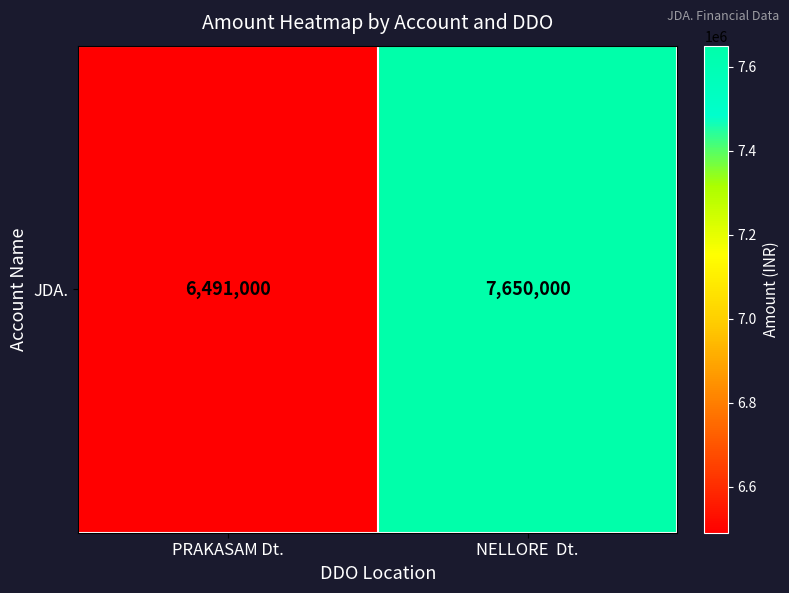

Reading left to right, extract all data points from this chart.

PRAKASAM Dt.=6491000	NELLORE  Dt.=7650000